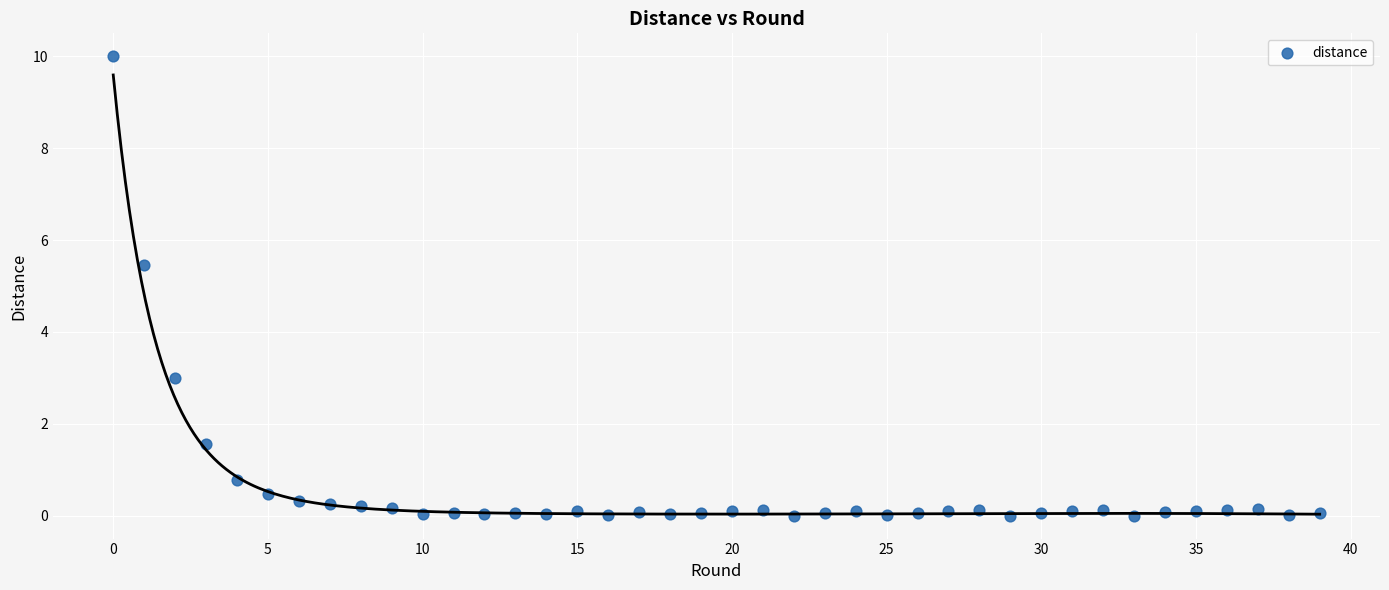

What is the range of Y values (max minus min)?

10.0